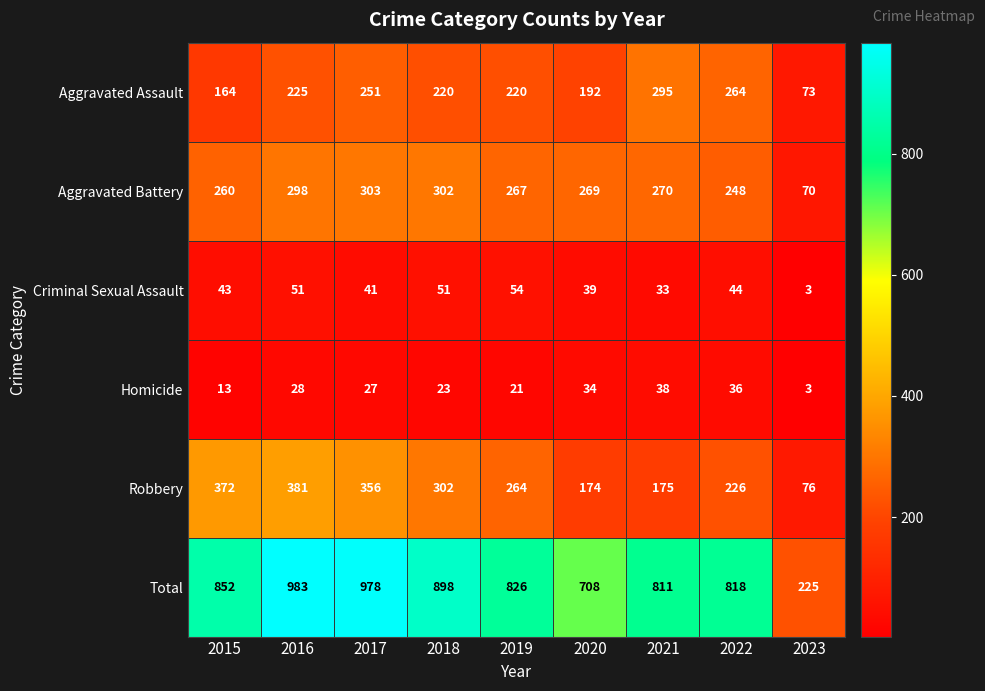

What is the difference between the second highest and minimum values in the Criminal Sexual Assault series?

48